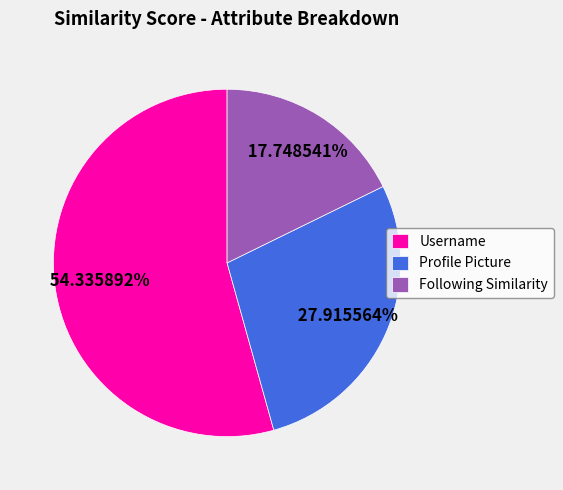

What percentage is the Profile Picture slice, to the nearest percent?

28%